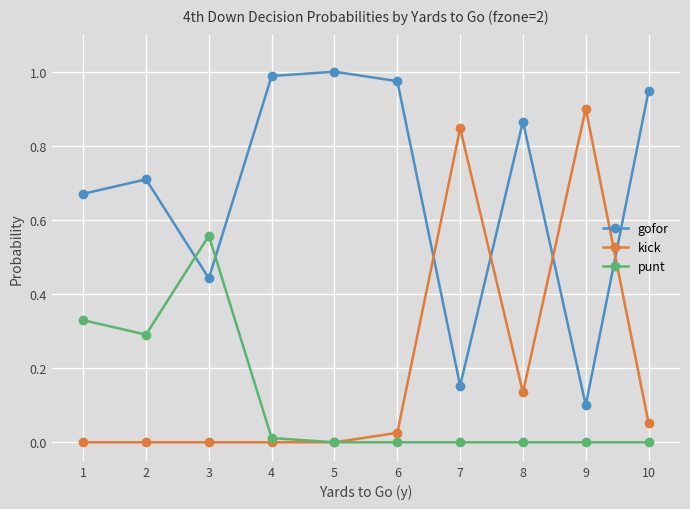

Which series changed the most between 3 and 9?

kick